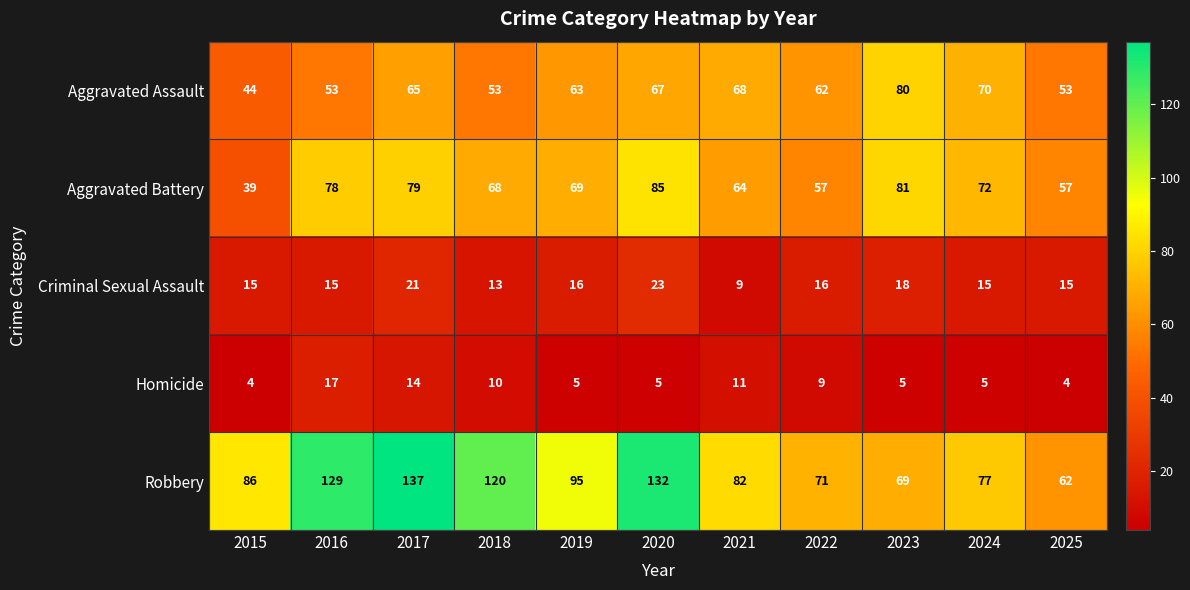

What is the minimum value for Aggravated Battery?

39